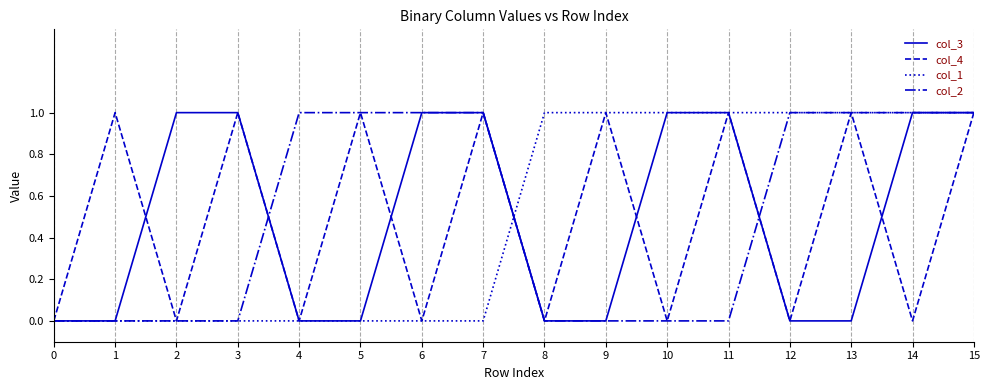

Reading left to right, list all the values displayed in this chart.

col_3: 0=0	1=0	2=1	3=1	4=0	5=0	6=1	7=1	8=0	9=0	10=1	11=1	12=0	13=0	14=1	15=1
col_4: 0=0	1=1	2=0	3=1	4=0	5=1	6=0	7=1	8=0	9=1	10=0	11=1	12=0	13=1	14=0	15=1
col_1: 0=0	1=0	2=0	3=0	4=0	5=0	6=0	7=0	8=1	9=1	10=1	11=1	12=1	13=1	14=1	15=1
col_2: 0=0	1=0	2=0	3=0	4=1	5=1	6=1	7=1	8=0	9=0	10=0	11=0	12=1	13=1	14=1	15=1